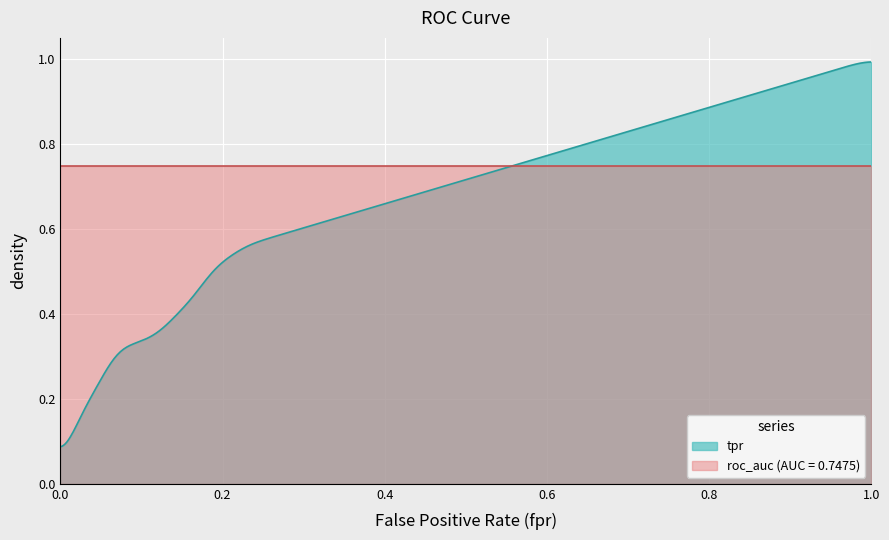

Where is fpr nearest to the value 0?

fpr